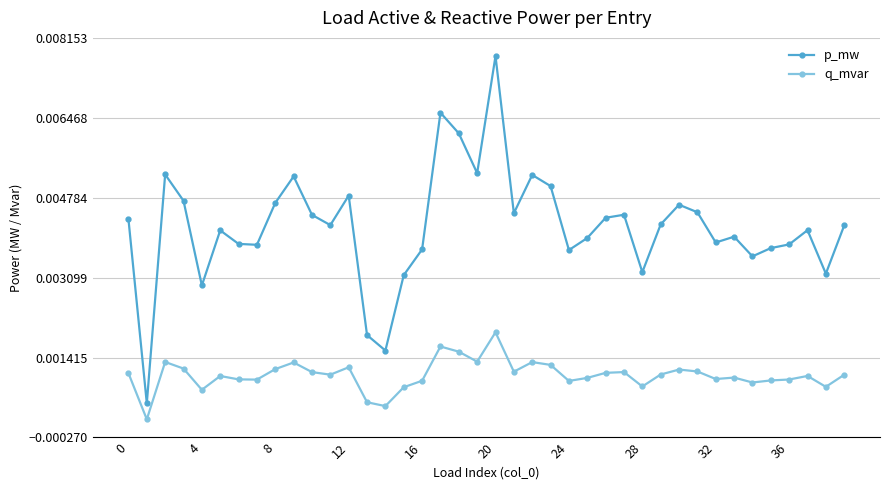

At how many categories does at least one series exceed 0?

40